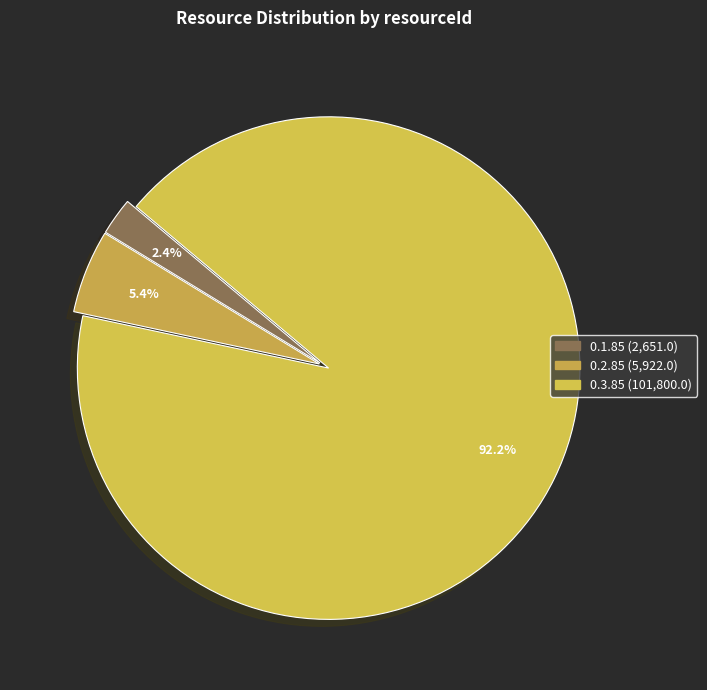

To the nearest percent, what percentage of the pie is 0.1.85?

2%